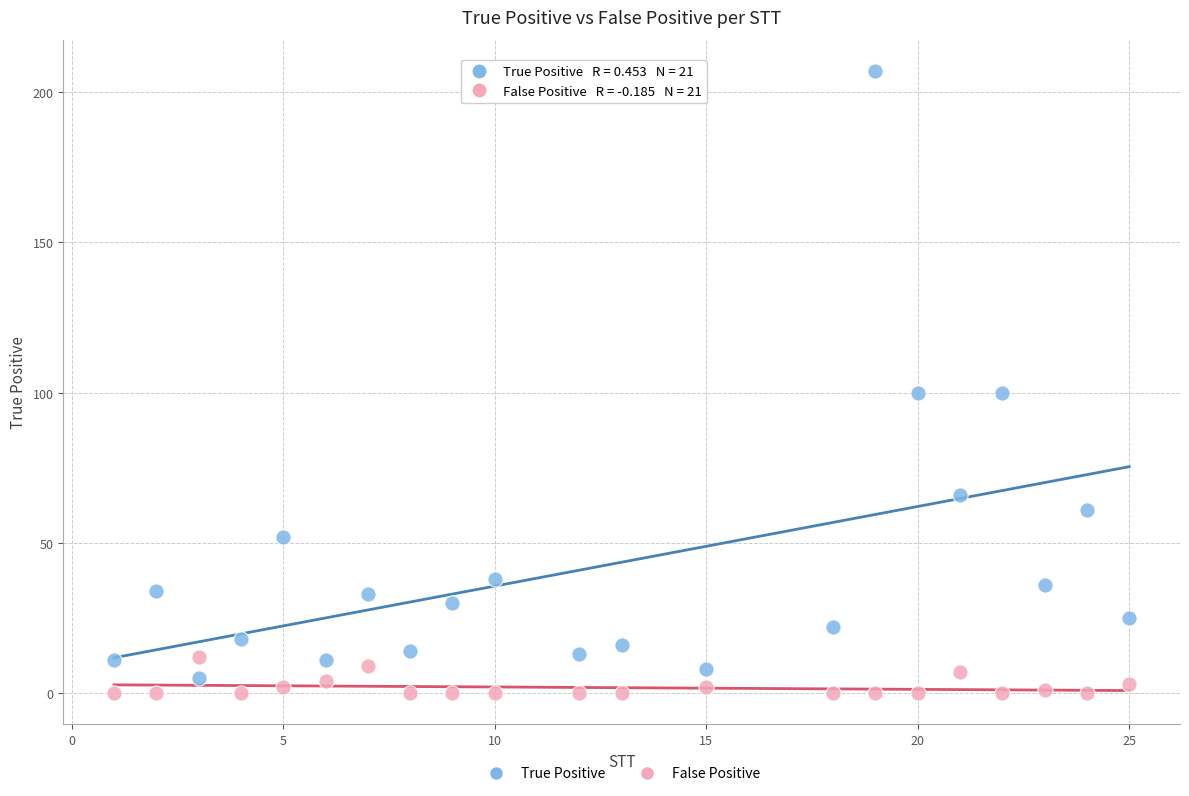

Across all data points, what is the range of X values (max minus min)?

24